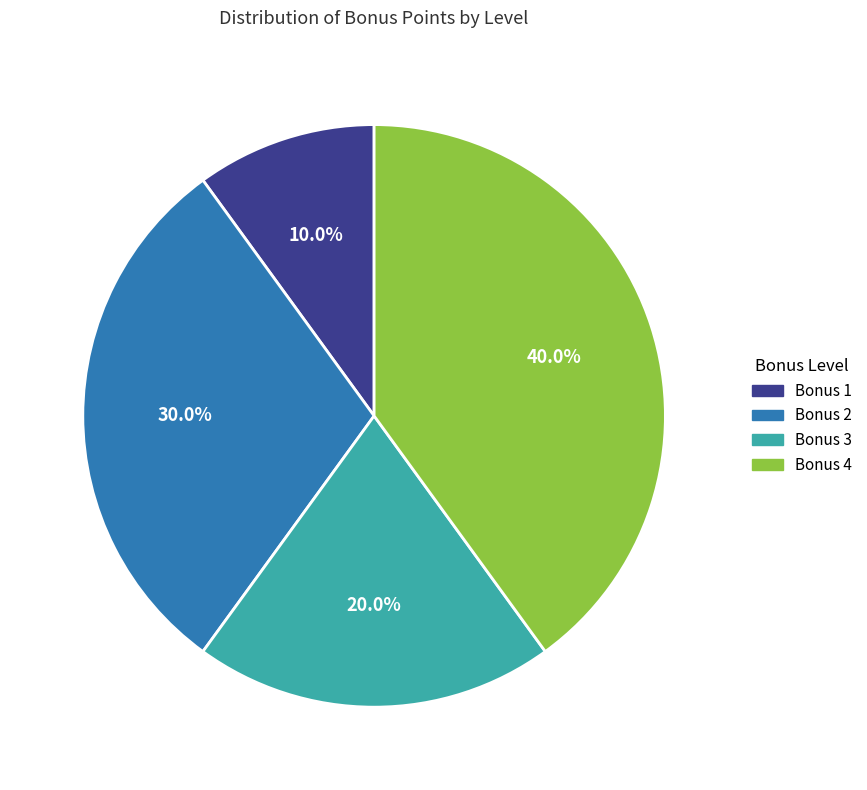

Is there a majority slice in this chart?

No